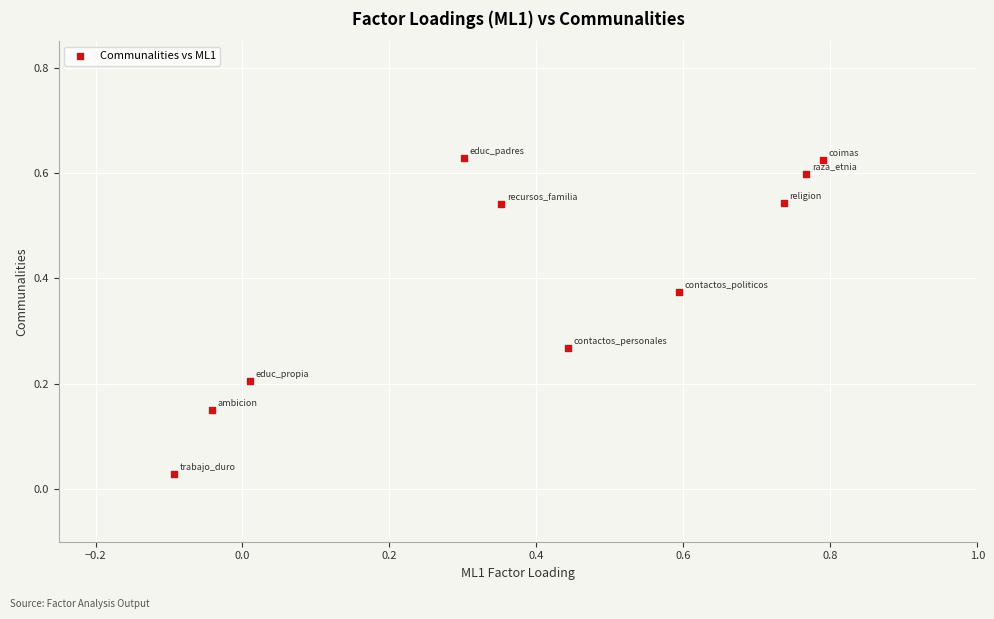

What is the range of X values (max minus min)?

0.9